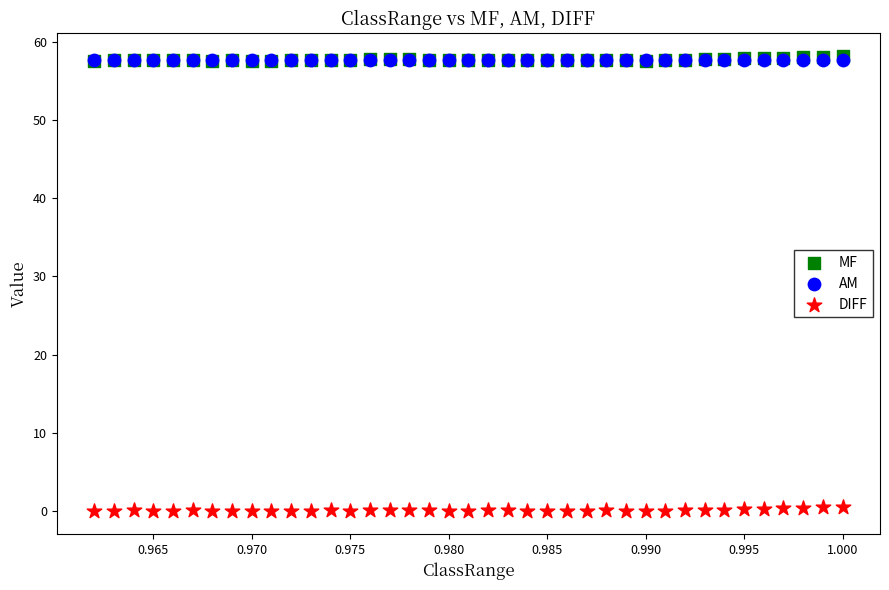

What are all the series names shown in the legend?

MF, AM, DIFF